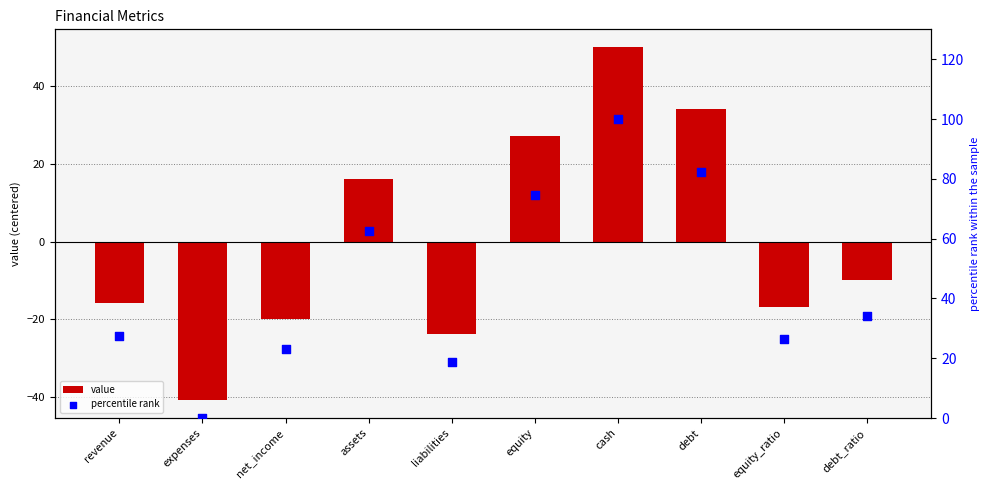

What are all the series names shown in the legend?

value, percentile rank